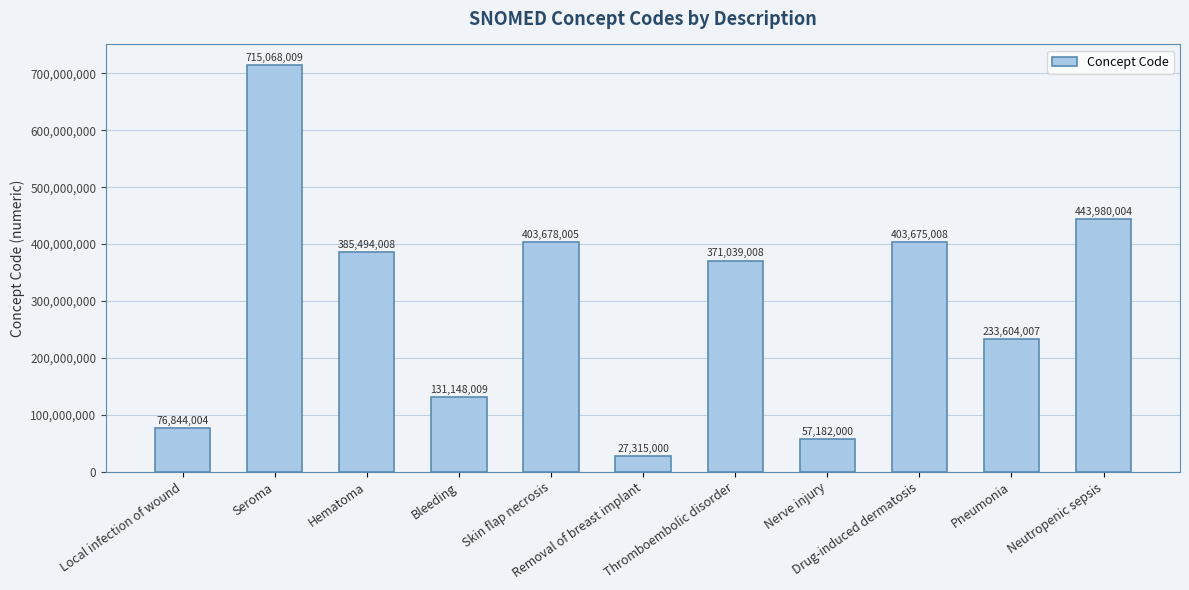

Are the bars grouped side by side (vs. stacked)?

No